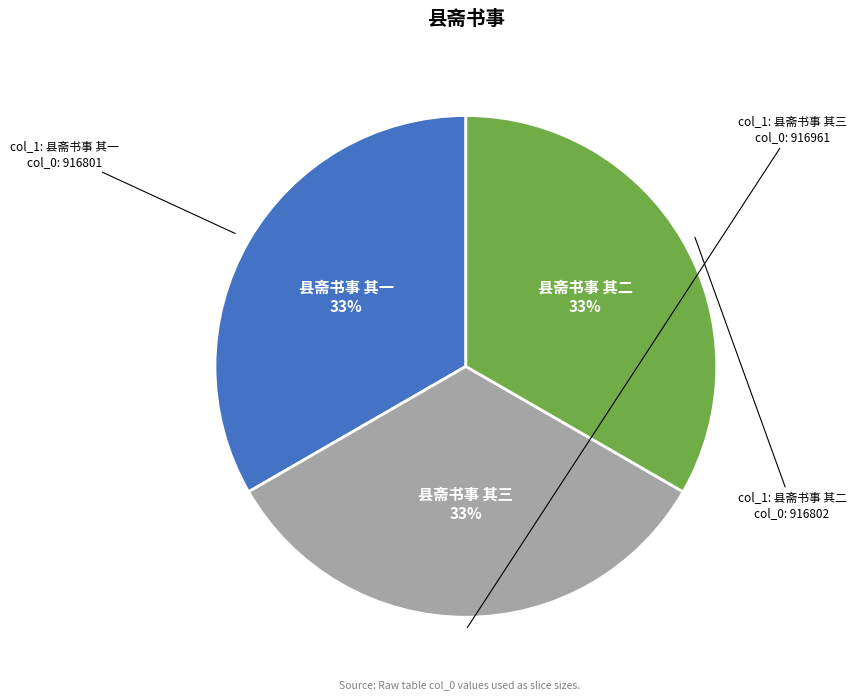

Is there a majority slice in this chart?

No